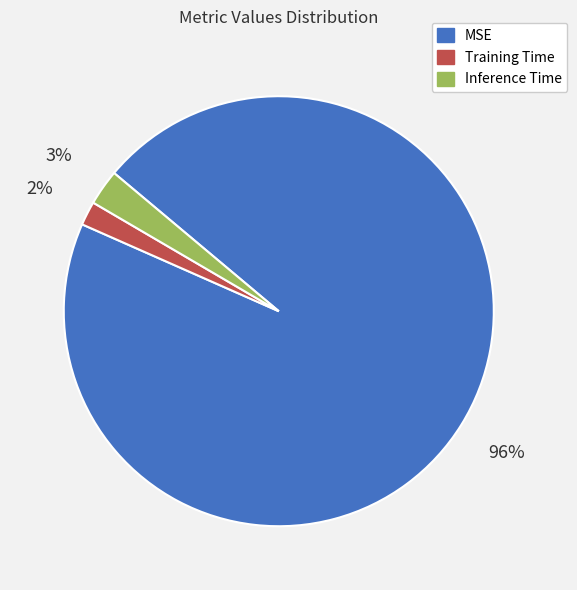

Does Inference Time account for over 50% of the chart?

No